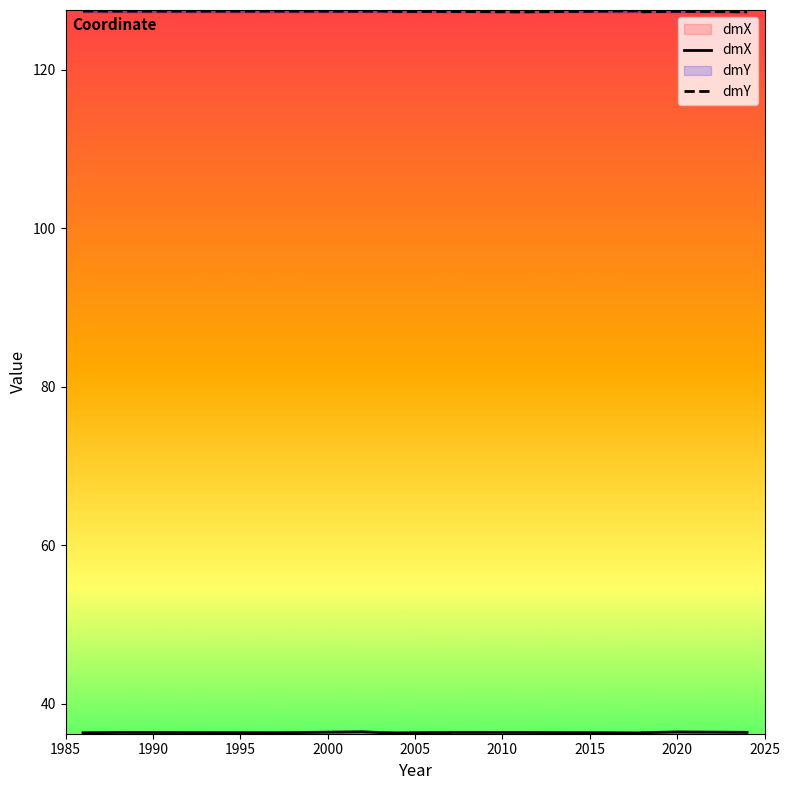

True or false: dmX and dmY intersect in this chart.

False